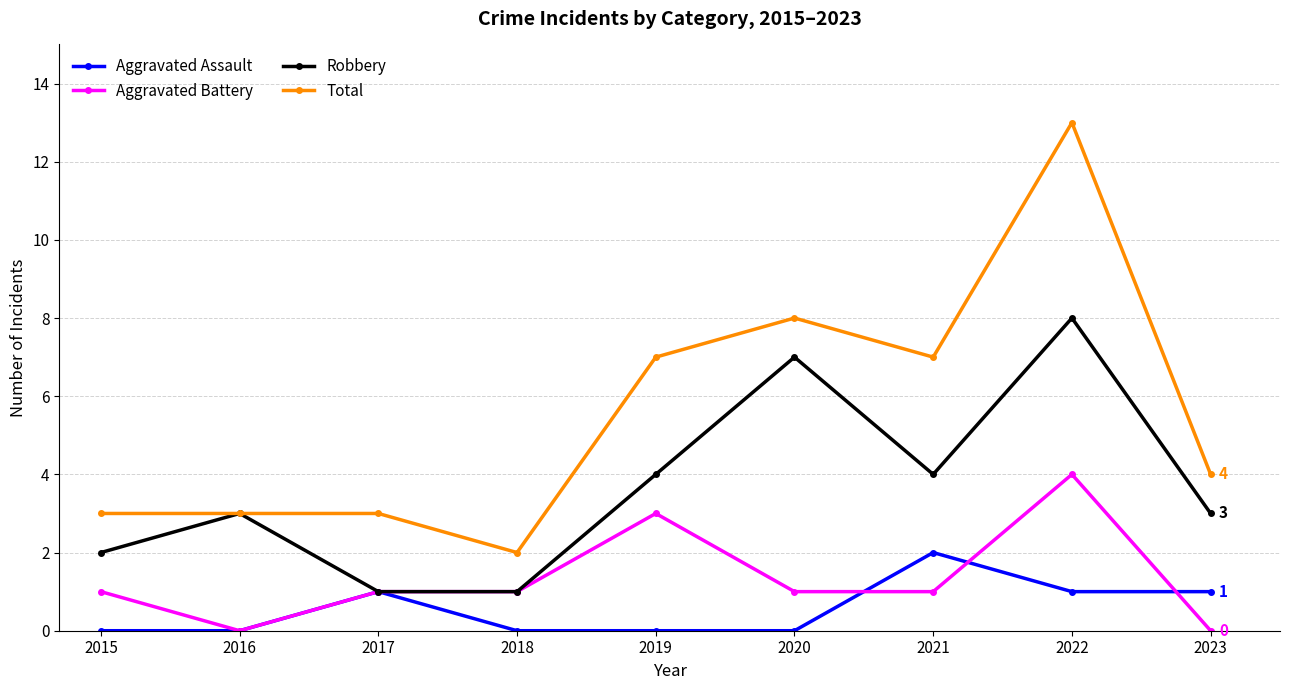

What value does the Robbery series have at 2017?

1